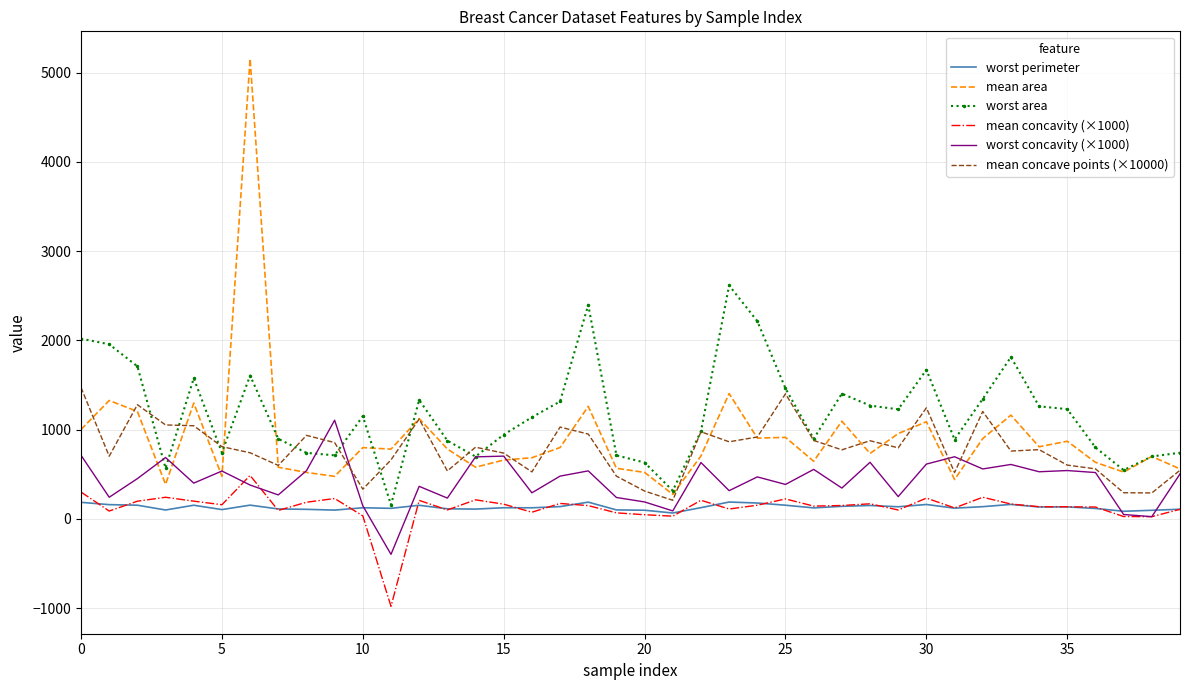

True or false: mean concave points (×10000) and mean concavity (×1000) intersect in this chart.

False